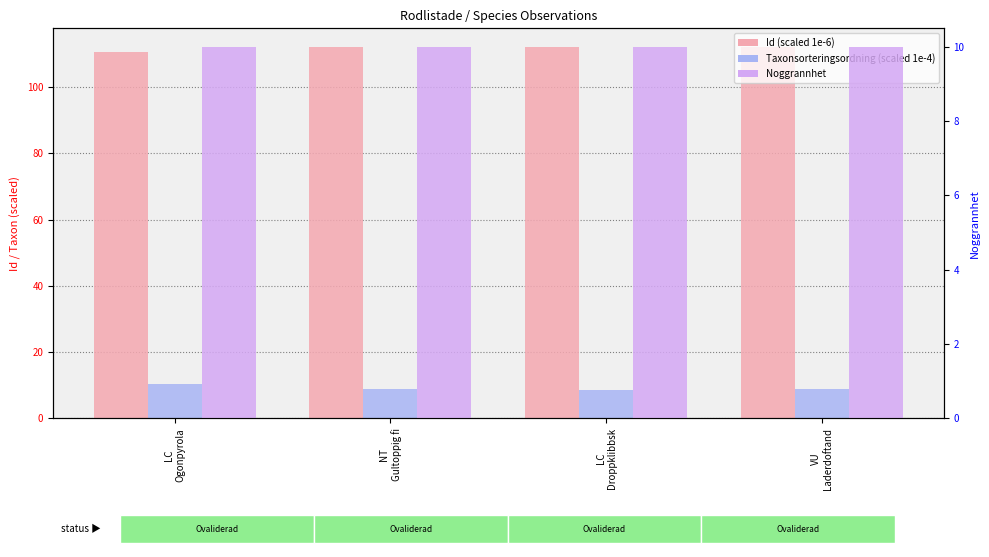

What is the total value across all series at LC
Droppklibbsk?

130.6